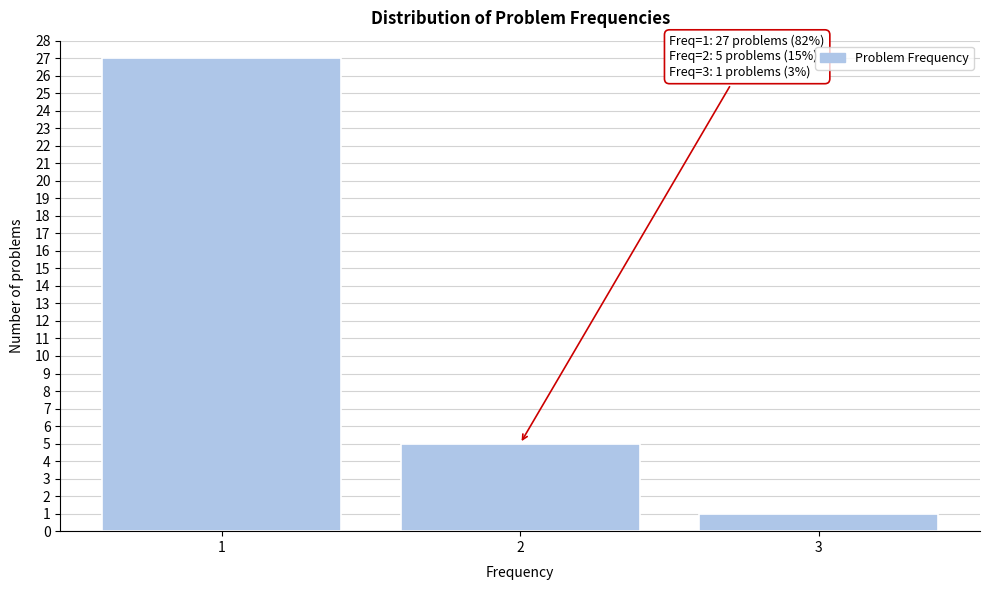

Reading right to left, extract all data points from this chart.

3=1	2=5	1=27